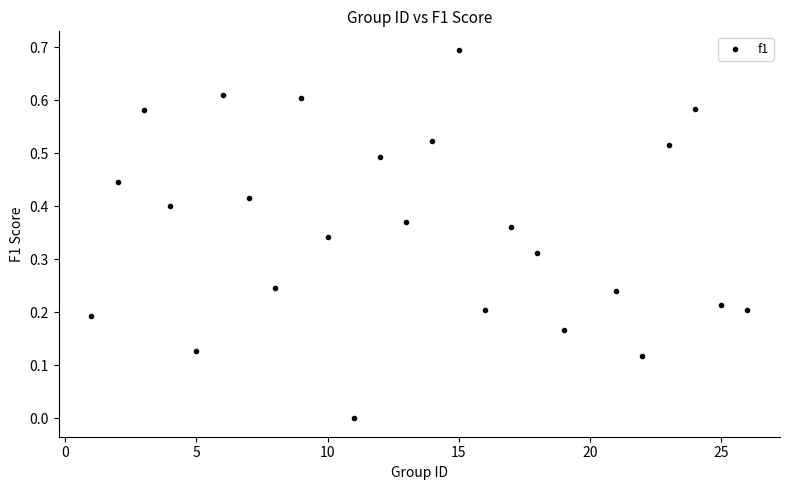

What is the range of Y values (max minus min)?

0.7